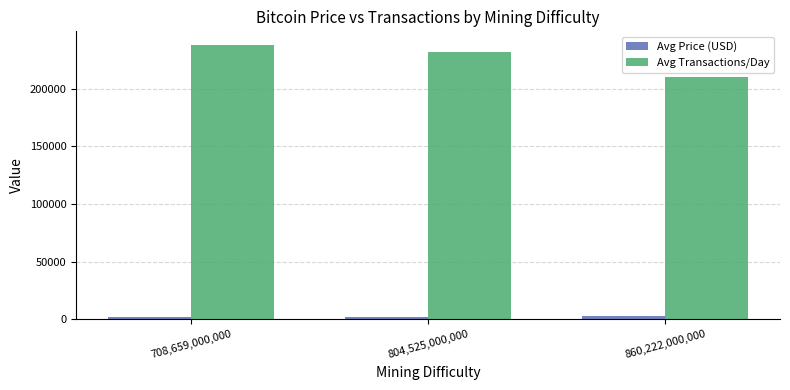

What is the label of the 3rd bar from the left?

860,222,000,000